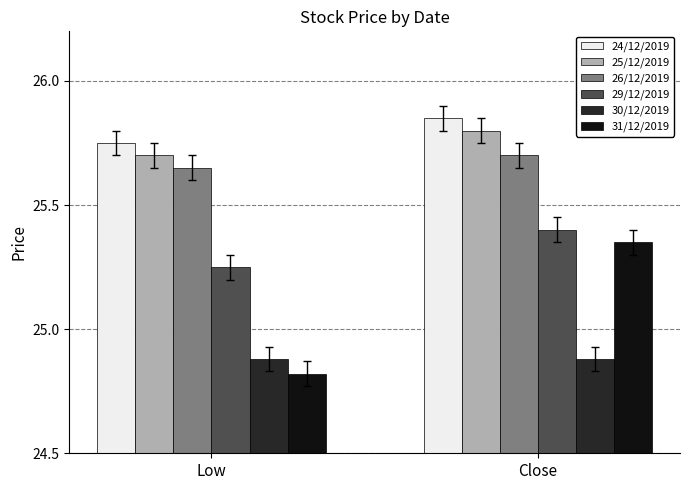

Is it true that 30/12/2019 equals 14.5 at Close?

False